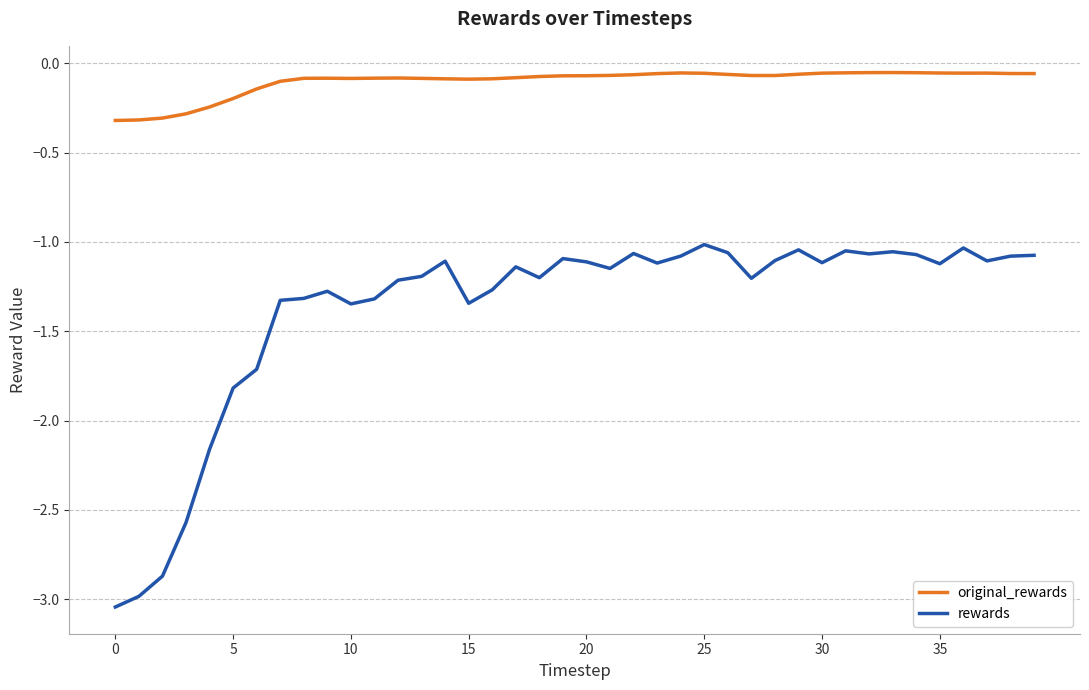

Which series has the largest total across all categories?

original_rewards